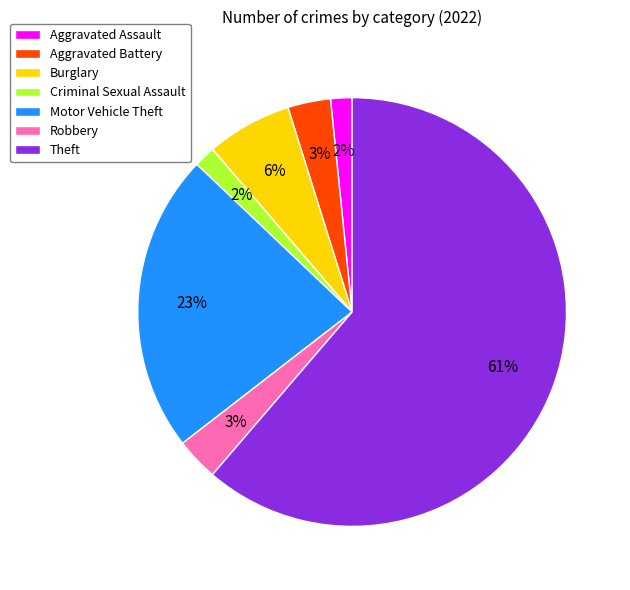

Is the sum of Robbery and Theft greater than half?

Yes